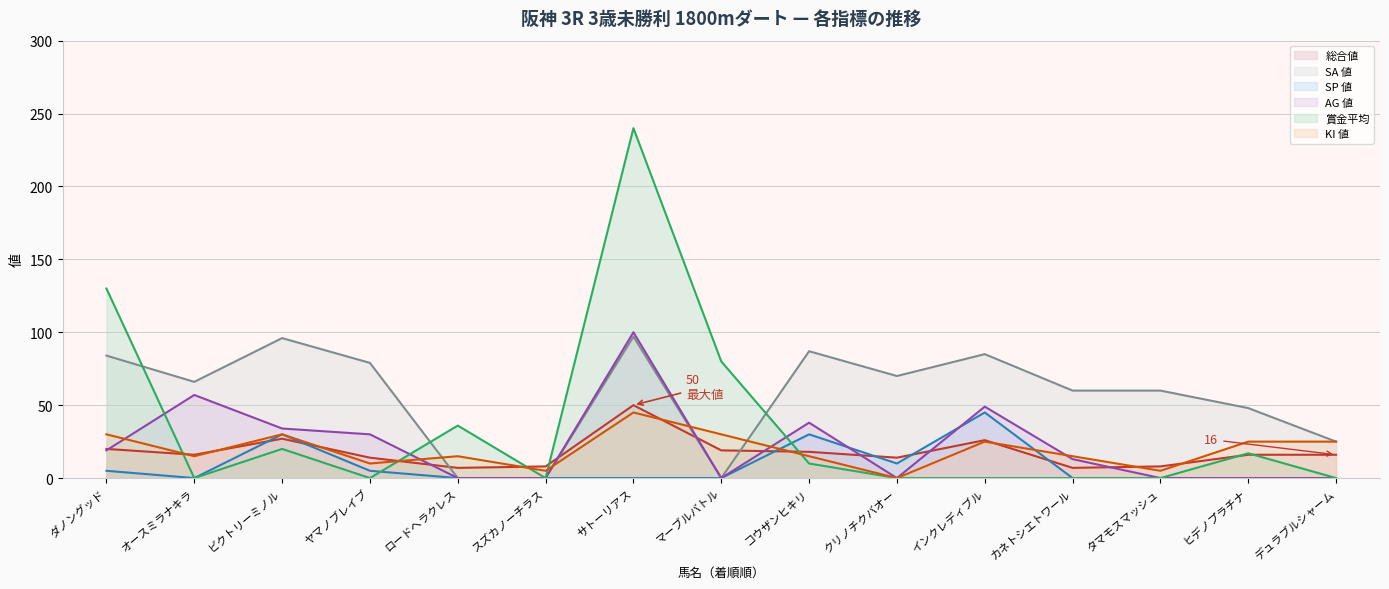

Reading left to right, list all the values displayed in this chart.

総合値: ダノングッド=20	オースミラナキラ=16	ビクトリーミノル=27	ヤマノブレイブ=14	ロードヘラクレス=7	スズカノーチラス=8	サトーリアス=50	マーブルバトル=19	コウザンヒキリ=18	クリノチクバオー=14	インクレディブル=26	カネトシエトワール=7	タマモスマッシュ=8	ヒデノプラチナ=16	デュラブルシャーム=16
SA 値: ダノングッド=84	オースミラナキラ=66	ビクトリーミノル=96	ヤマノブレイブ=79	ロードヘラクレス=0	スズカノーチラス=0	サトーリアス=97	マーブルバトル=0	コウザンヒキリ=87	クリノチクバオー=70	インクレディブル=85	カネトシエトワール=60	タマモスマッシュ=60	ヒデノプラチナ=48	デュラブルシャーム=25
SP 値: ダノングッド=5	オースミラナキラ=0	ビクトリーミノル=30	ヤマノブレイブ=5	ロードヘラクレス=0	スズカノーチラス=0	サトーリアス=0	マーブルバトル=0	コウザンヒキリ=30	クリノチクバオー=10	インクレディブル=45	カネトシエトワール=0	タマモスマッシュ=0	ヒデノプラチナ=0	デュラブルシャーム=0
AG 値: ダノングッド=19	オースミラナキラ=57	ビクトリーミノル=34	ヤマノブレイブ=30	ロードヘラクレス=0	スズカノーチラス=0	サトーリアス=100	マーブルバトル=0	コウザンヒキリ=38	クリノチクバオー=0	インクレディブル=49	カネトシエトワール=13	タマモスマッシュ=0	ヒデノプラチナ=0	デュラブルシャーム=0
賞金平均: ダノングッド=130	オースミラナキラ=0	ビクトリーミノル=20	ヤマノブレイブ=0	ロードヘラクレス=36	スズカノーチラス=0	サトーリアス=240	マーブルバトル=80	コウザンヒキリ=10	クリノチクバオー=0	インクレディブル=0	カネトシエトワール=0	タマモスマッシュ=0	ヒデノプラチナ=17	デュラブルシャーム=0
KI 値: ダノングッド=30	オースミラナキラ=15	ビクトリーミノル=30	ヤマノブレイブ=10	ロードヘラクレス=15	スズカノーチラス=5	サトーリアス=45	マーブルバトル=30	コウザンヒキリ=15	クリノチクバオー=0	インクレディブル=25	カネトシエトワール=15	タマモスマッシュ=5	ヒデノプラチナ=25	デュラブルシャーム=25